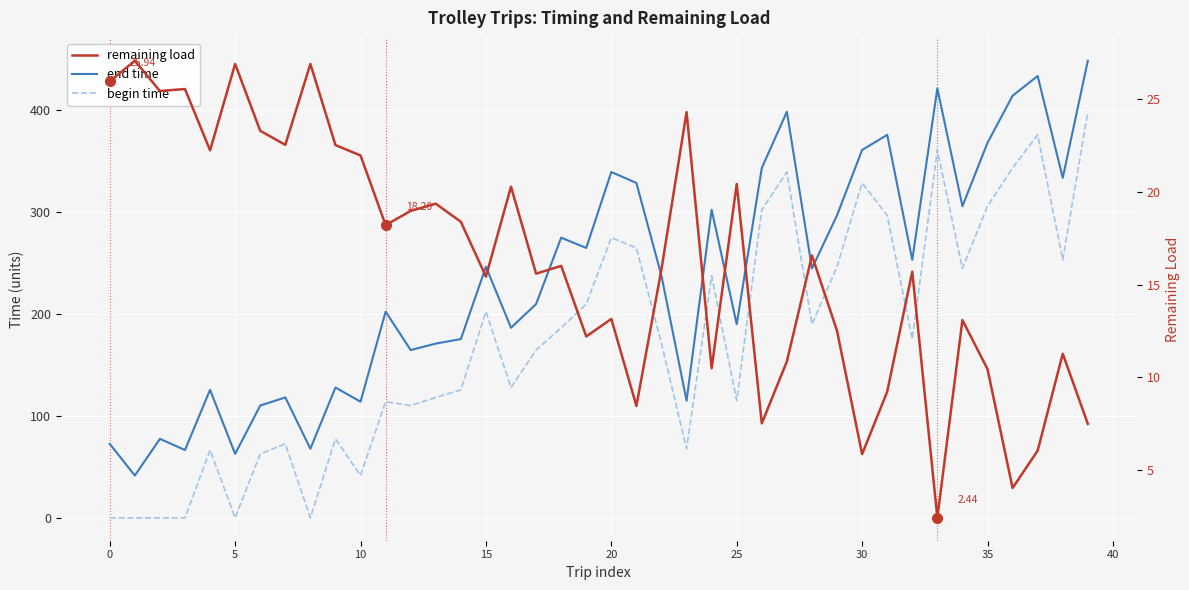

Between −5 and 15, which series saw the biggest shift?

begin time